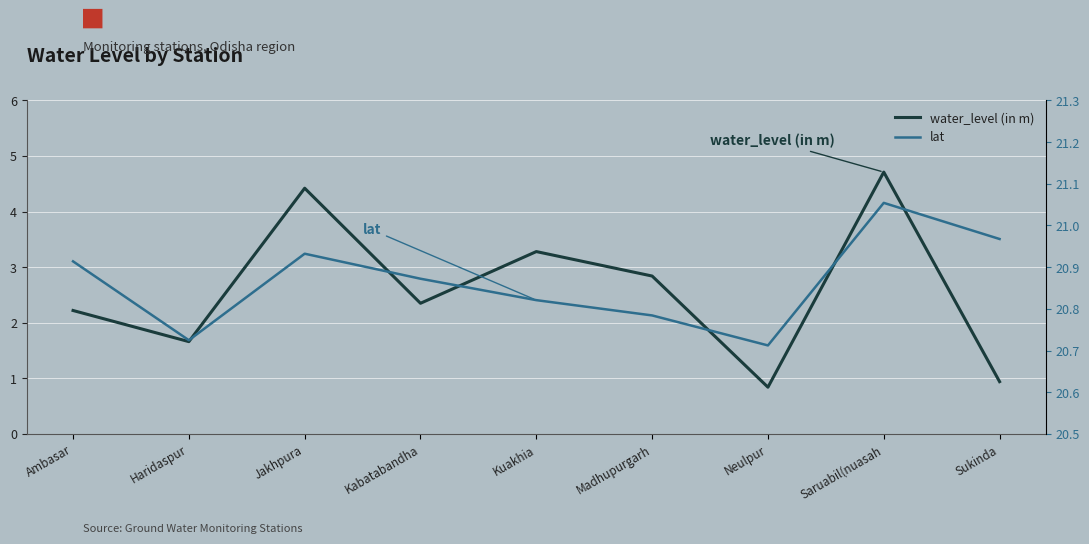

The lat series shows 20.8 at Madhupurgarh. True or false?

True